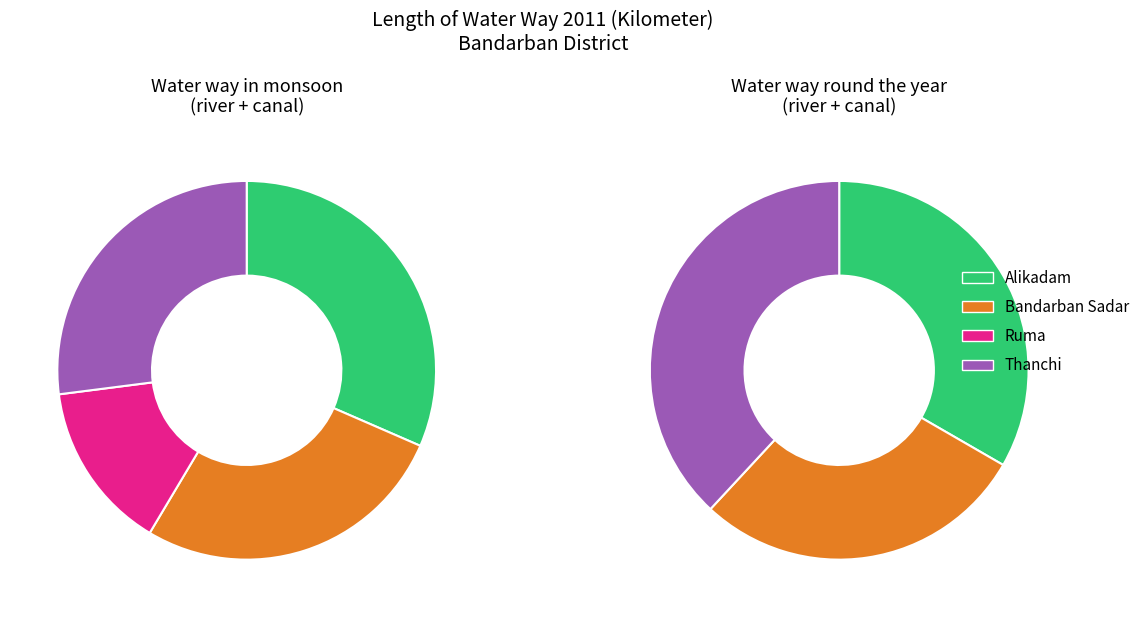

To the nearest percent, what is the average slice percentage?

14%